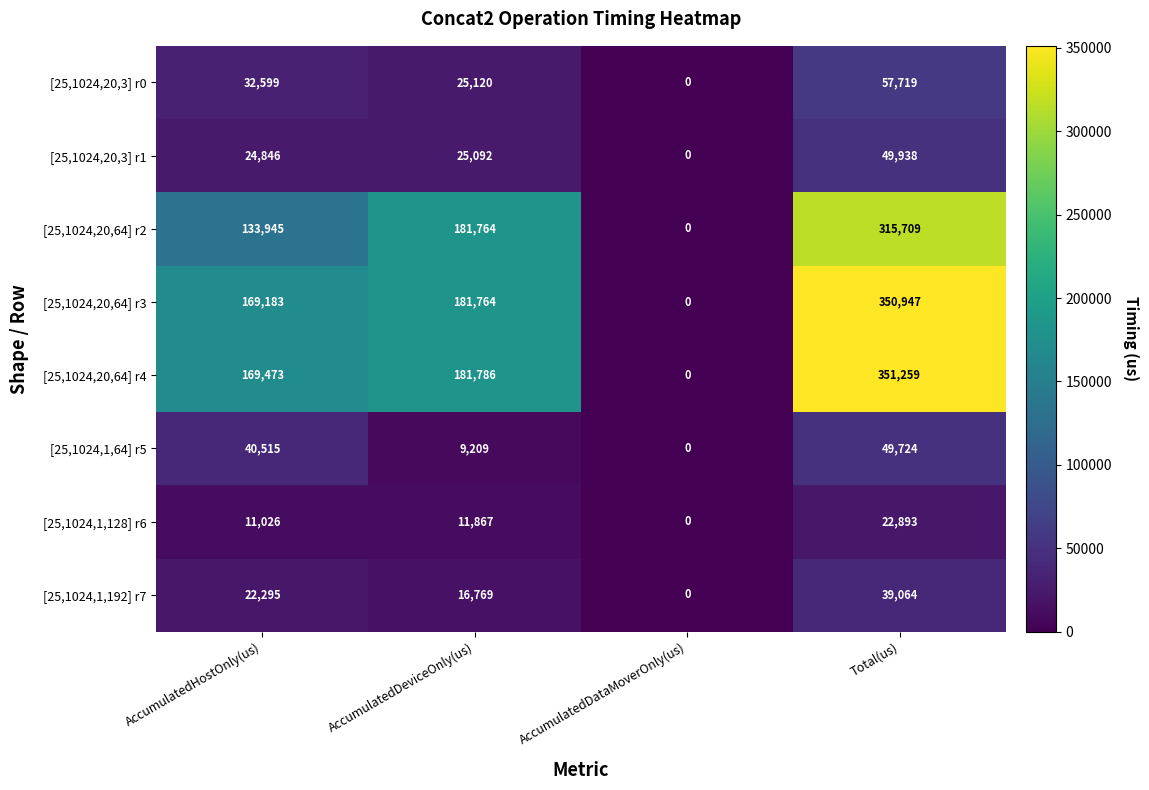

Rank the series by their maximum value, from highest to lowest.

[25,1024,20,64] r4, [25,1024,20,64] r3, [25,1024,20,64] r2, [25,1024,20,3] r0, [25,1024,20,3] r1, [25,1024,1,64] r5, [25,1024,1,192] r7, [25,1024,1,128] r6